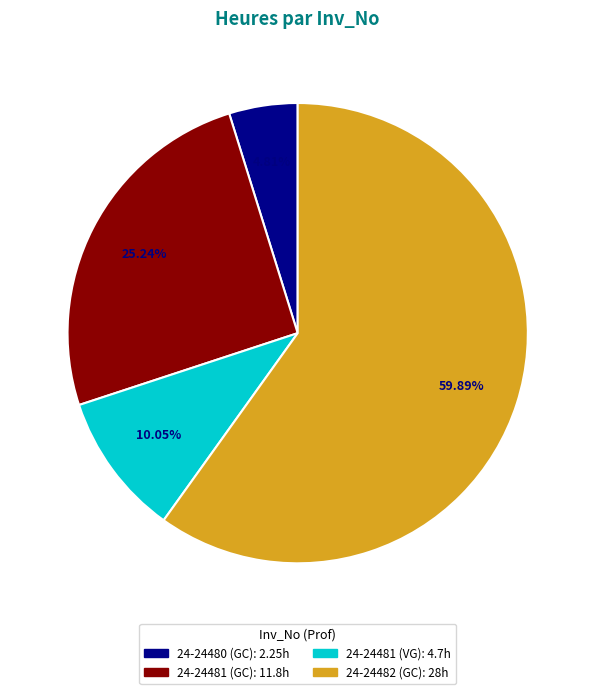

How many slices are in this pie chart?

4